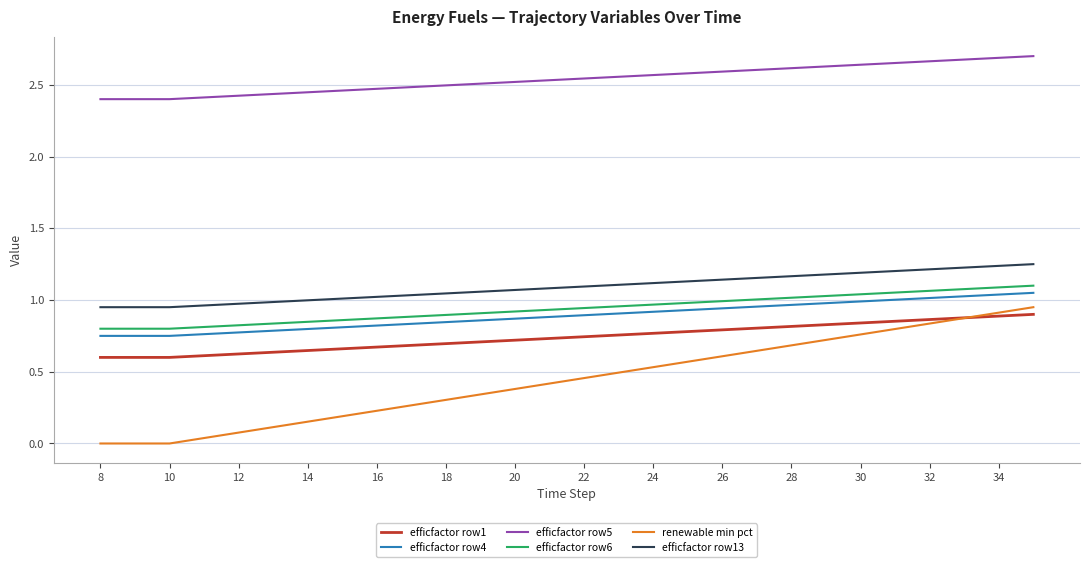

True or false: efficfactor row4 and efficfactor row13 intersect in this chart.

False